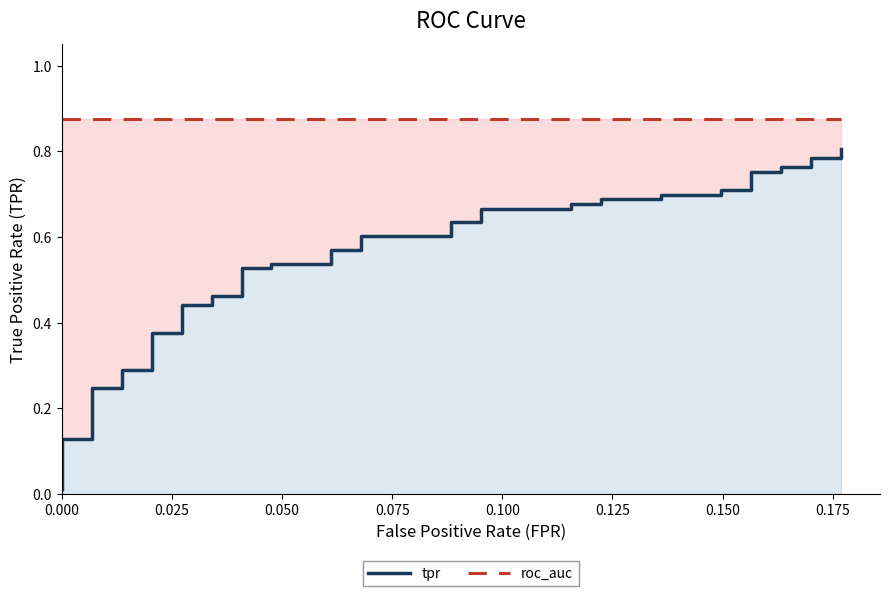

Rank the series by their average value, from highest to lowest.

roc_auc, tpr